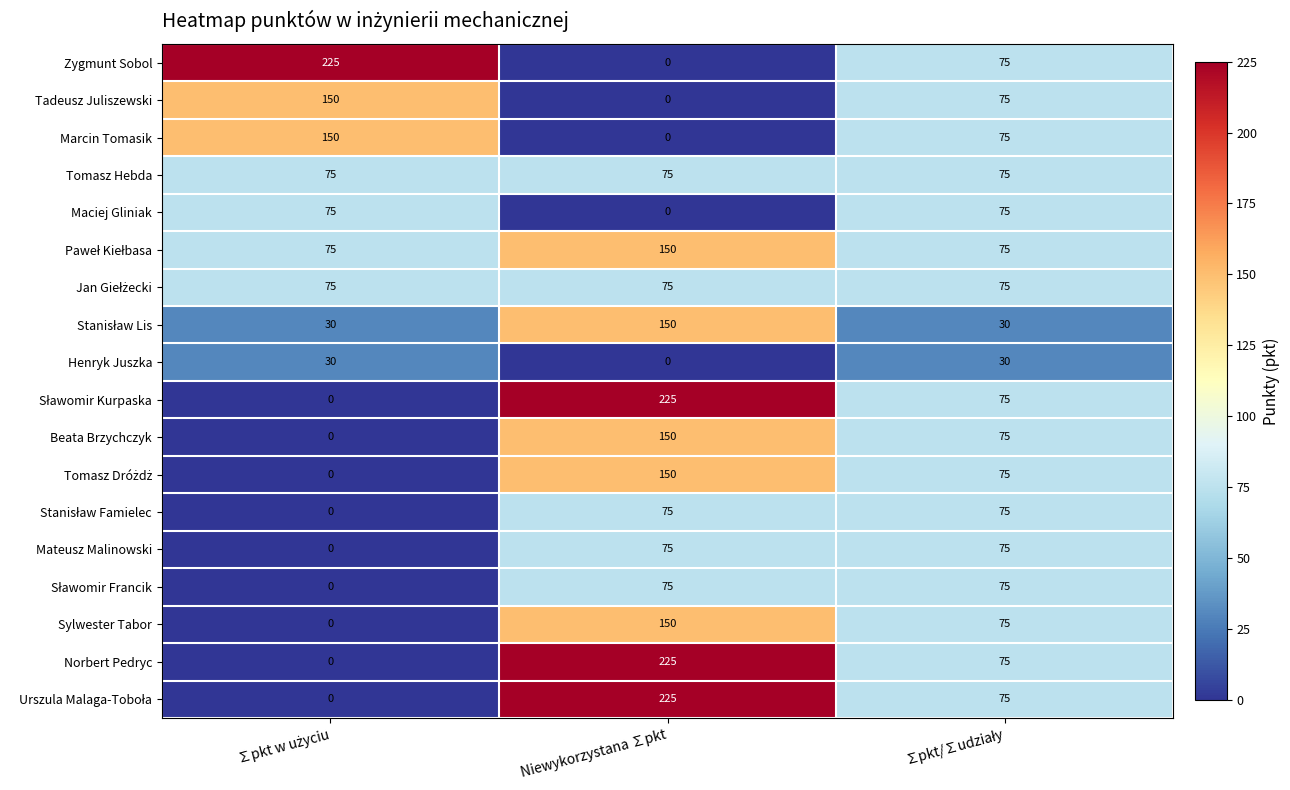

What is the difference between the maximum and minimum values in the Sylwester Tabor series?

150